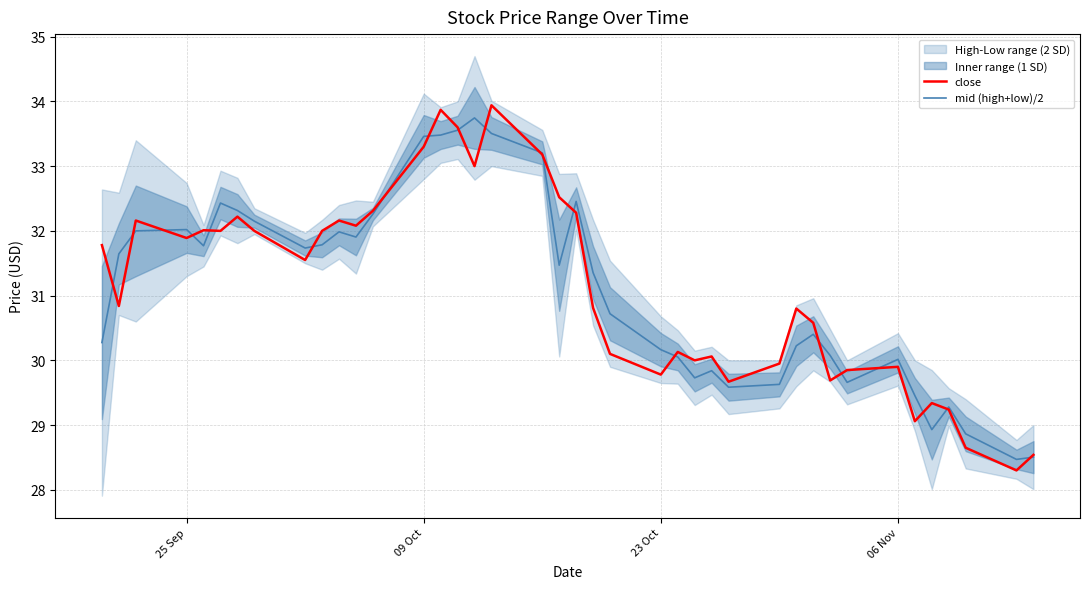

What is the average value of the mid (high+low)/2 series?

31.1